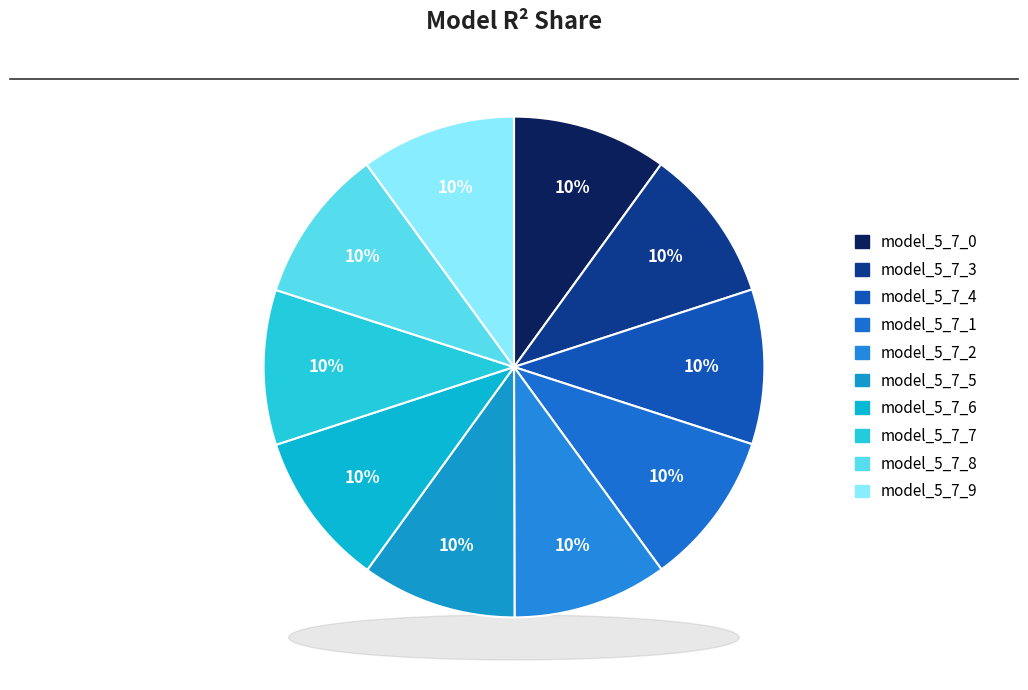

Which slice is the largest?

model_5_7_9